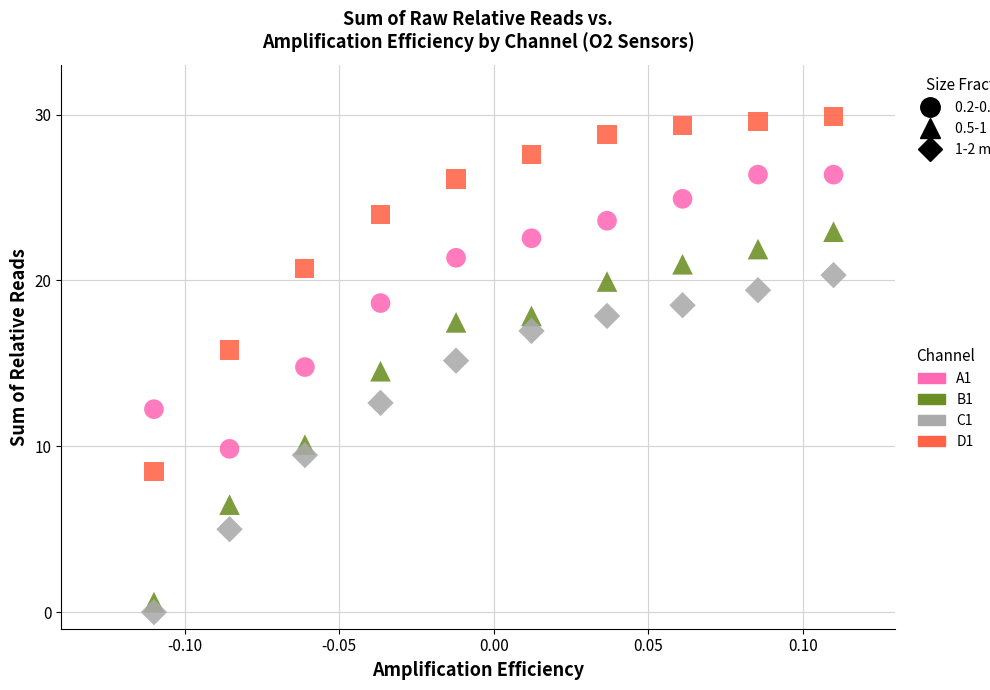

Across all data points, what is the range of Y values (max minus min)?

29.9